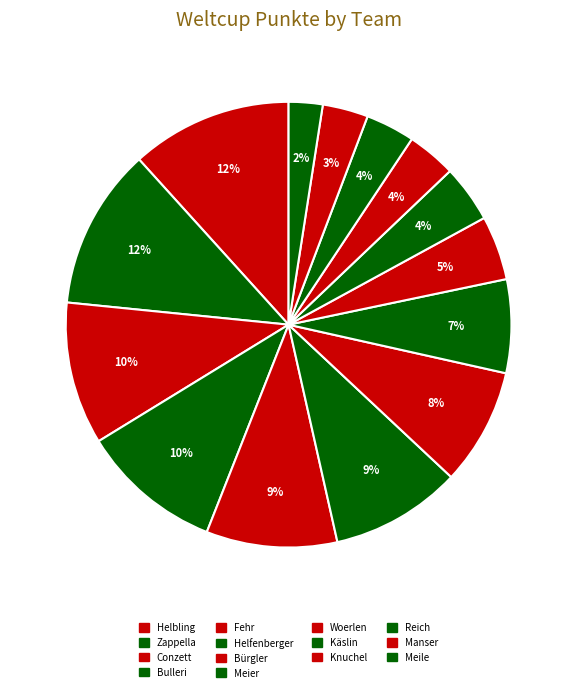

To the nearest percent, what portion does Conzett represent?

10%